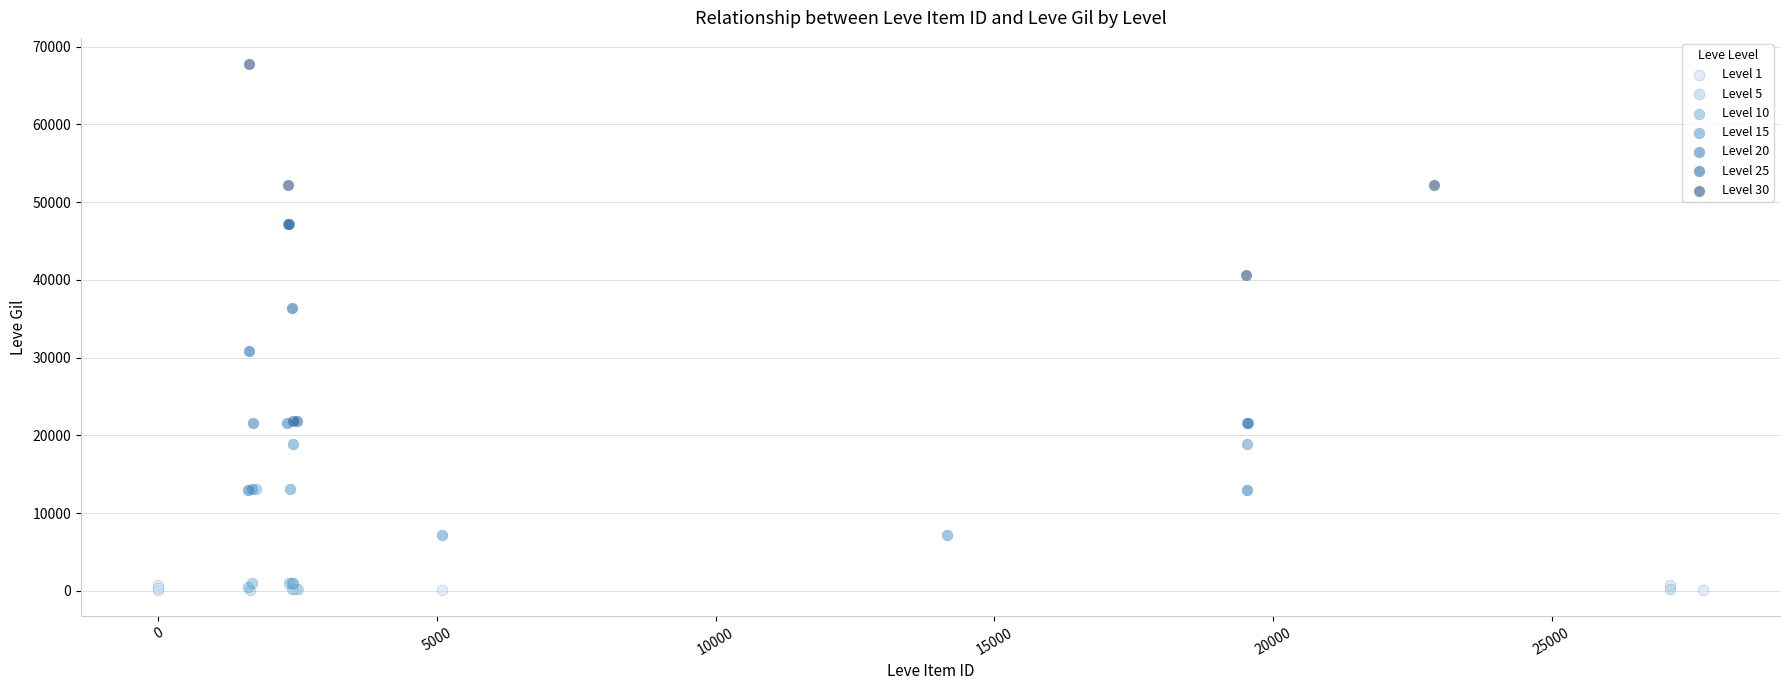

Which series contains the highest Y value?

Level 30